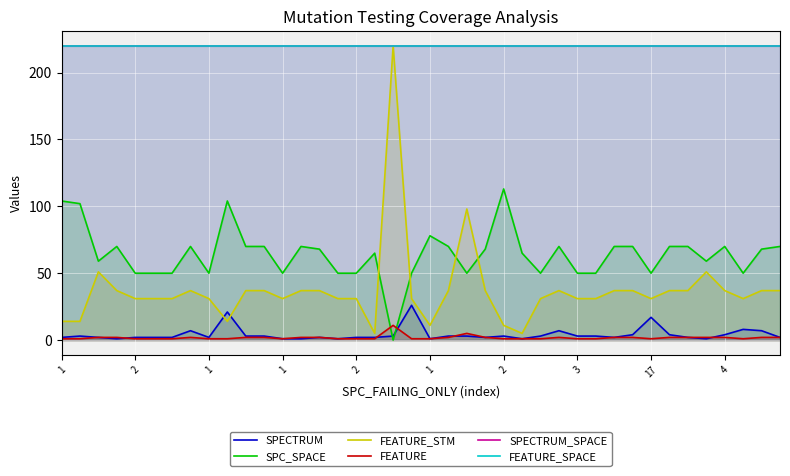

The SPECTRUM_SPACE series shows 372 at 1. True or false?

False